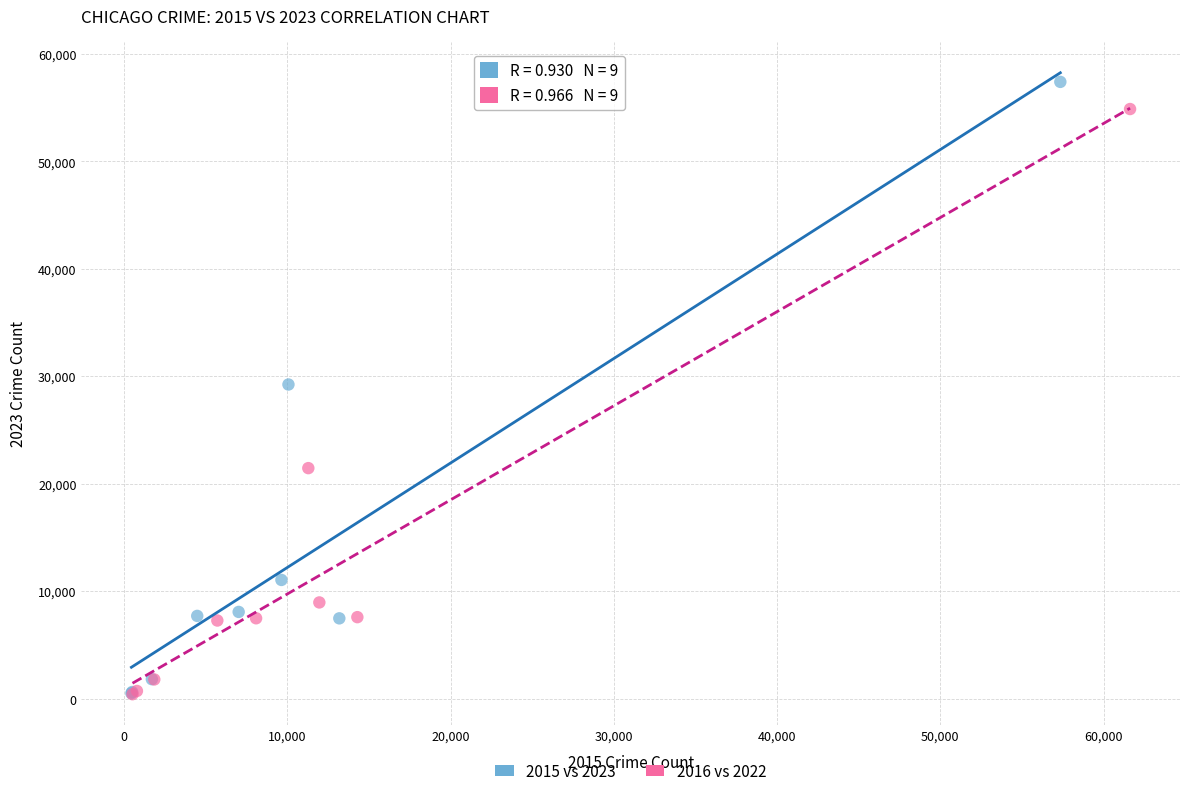

Which series has the largest Y range (max minus min)?

2015 vs 2023